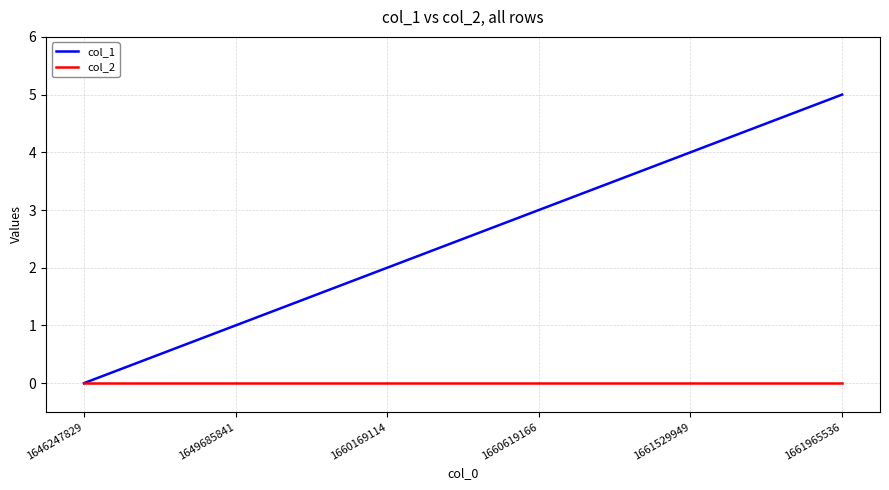

What are all the series names shown in the legend?

col_1, col_2